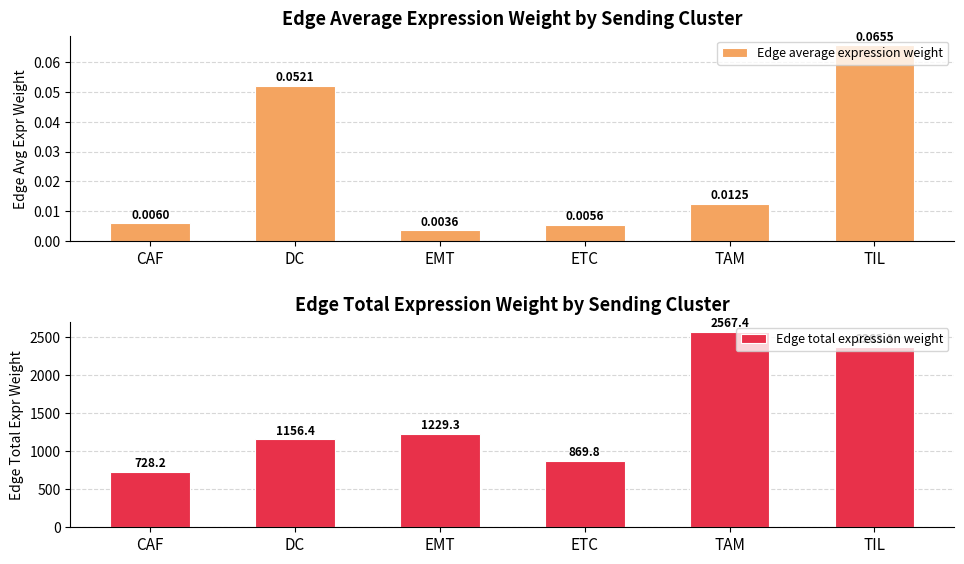

What is the difference between the maximum and minimum values in the Edge total expression weight series?

1839.2